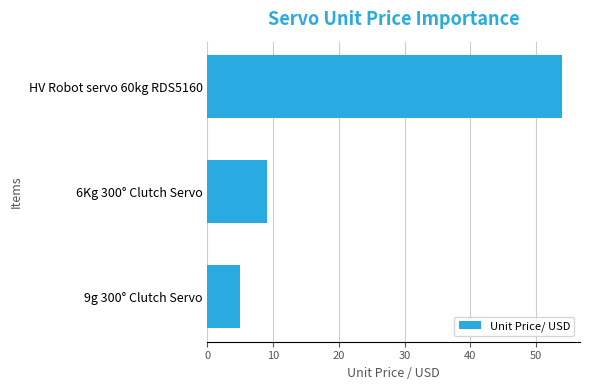

True or false: the data shows 9.0 at 6Kg 300° Clutch Servo.

True